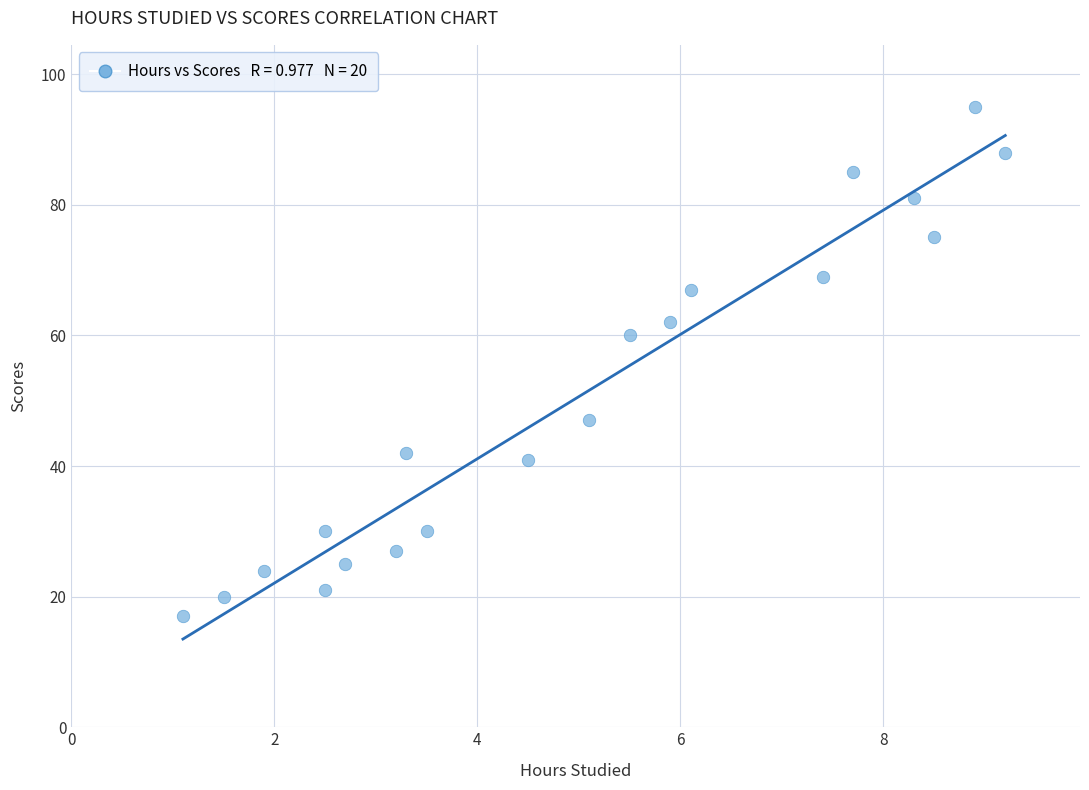

What Y value in the scatter plot is closest to 56?

60